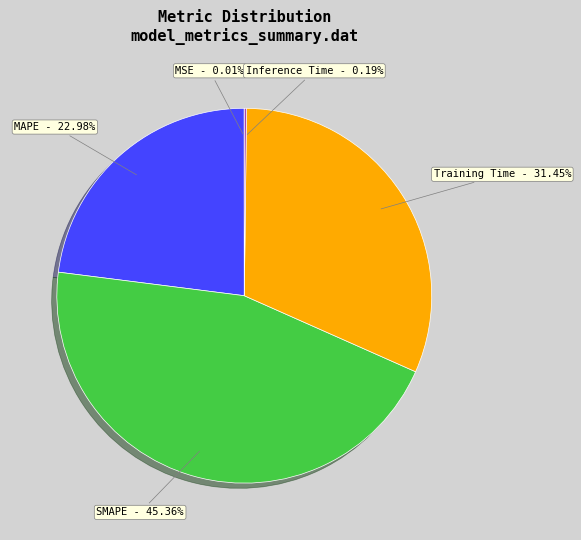

Does SMAPE - 45.36% account for over 50% of the chart?

No